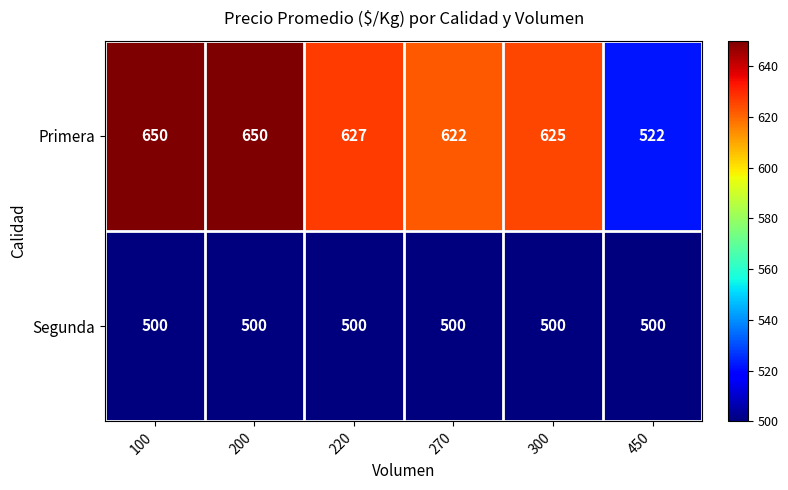

Reading right to left, list all the values displayed in this chart.

Primera: 522	625	622	627	650	650
Segunda: 500	500	500	500	500	500